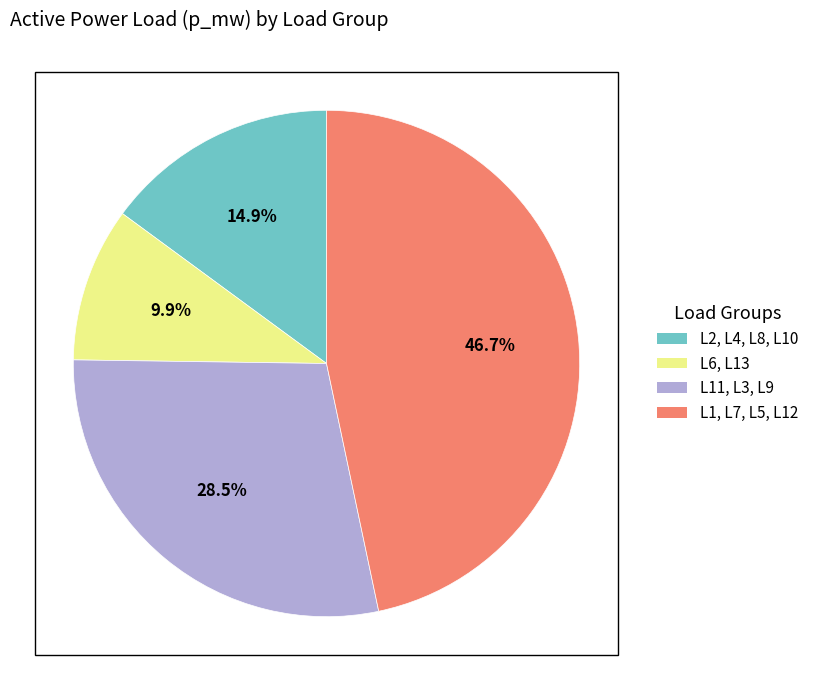

Does any single category account for the majority?

No